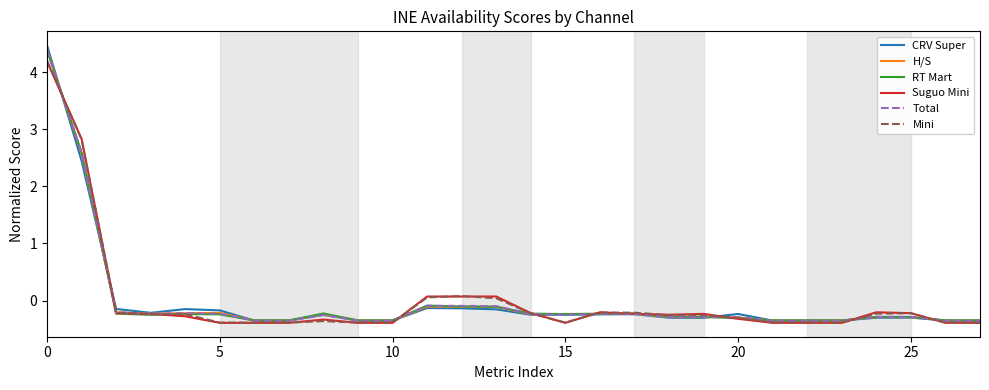

What is the maximum value shown in the chart?

4.5